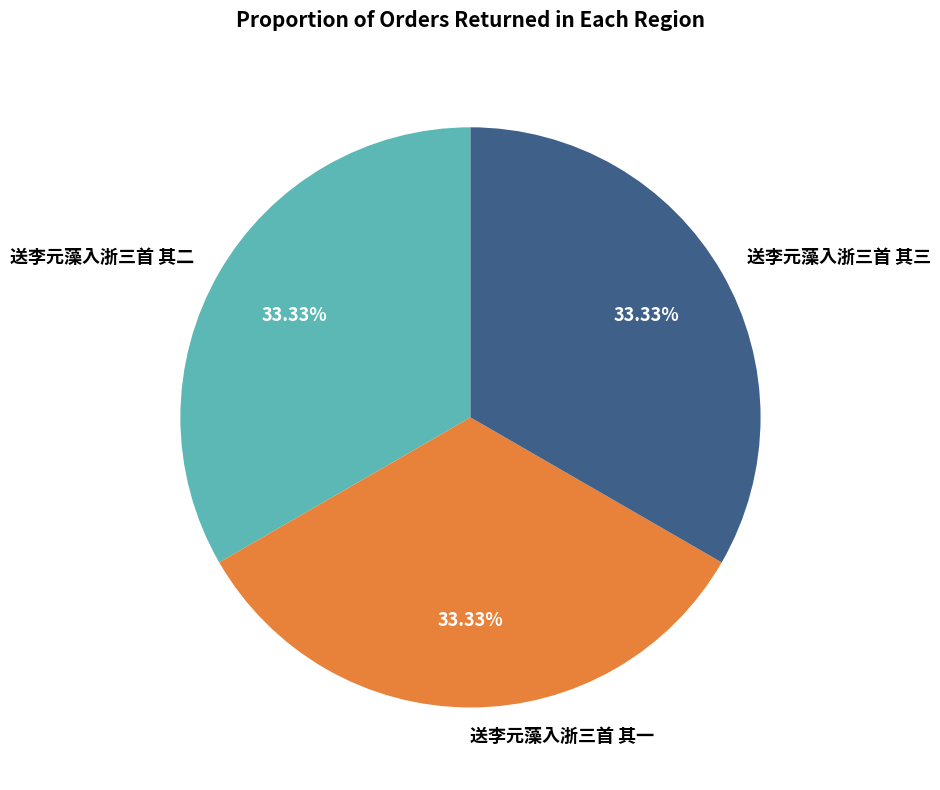

Does any single category account for the majority?

No